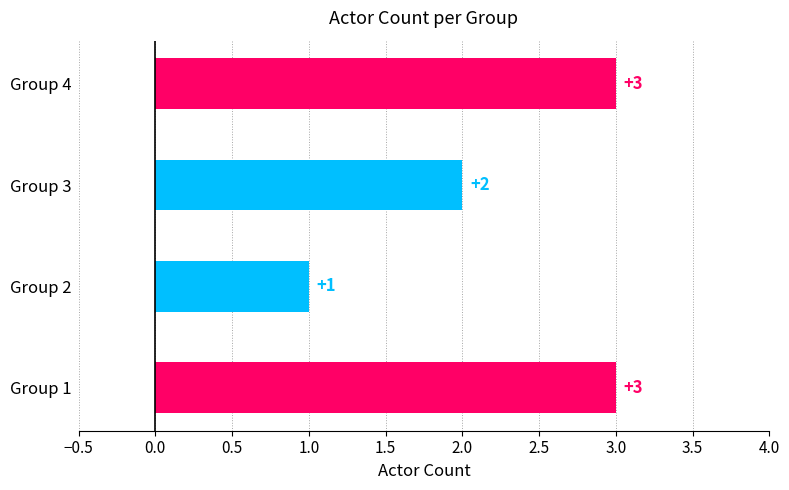

How many bars are there in total?

4